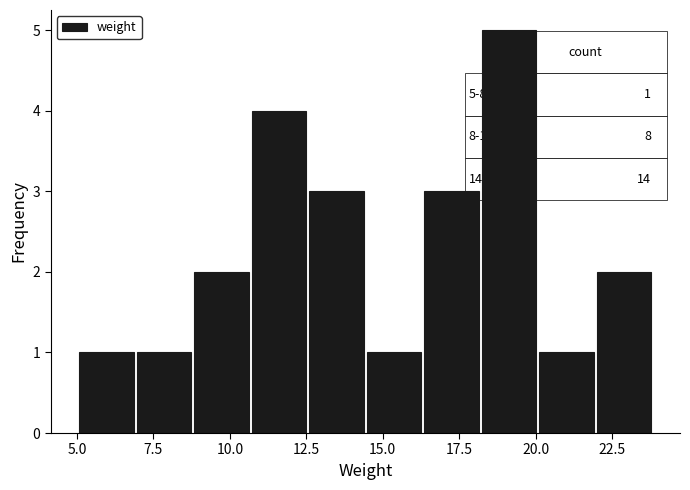

Read against the x-axis, roughly where is the centre of the tallest bar?

19.0